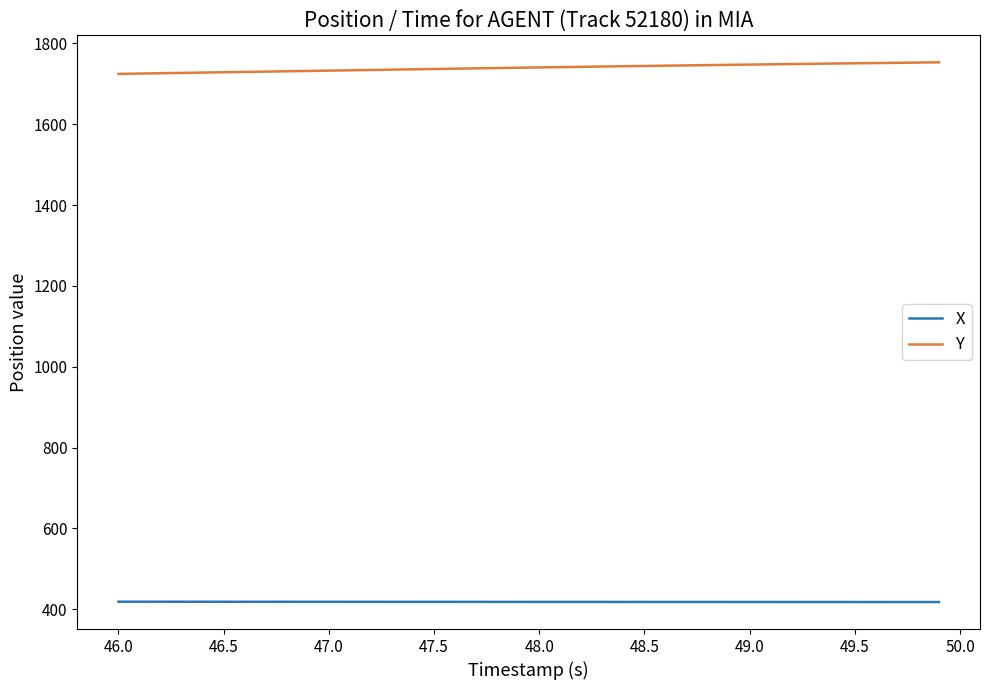

What is the difference between the maximum and second lowest values in the X series?

0.8